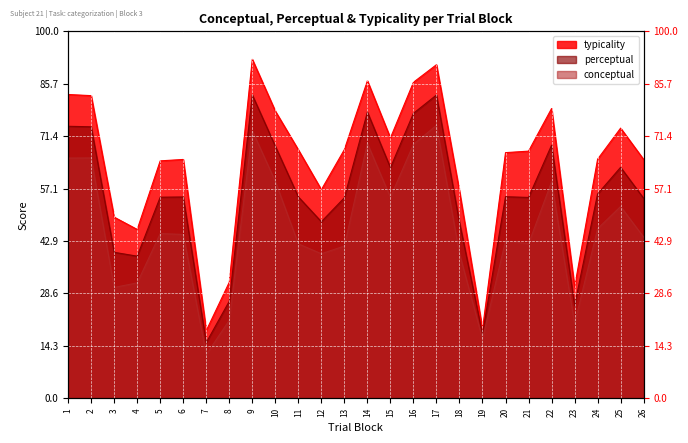

True or false: conceptual and perceptual intersect in this chart.

False